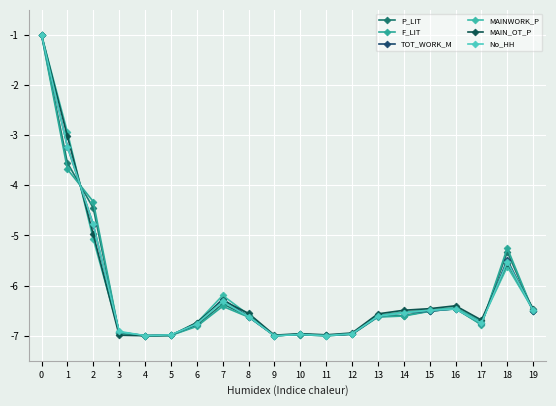

How many lines are shown in the chart?

6